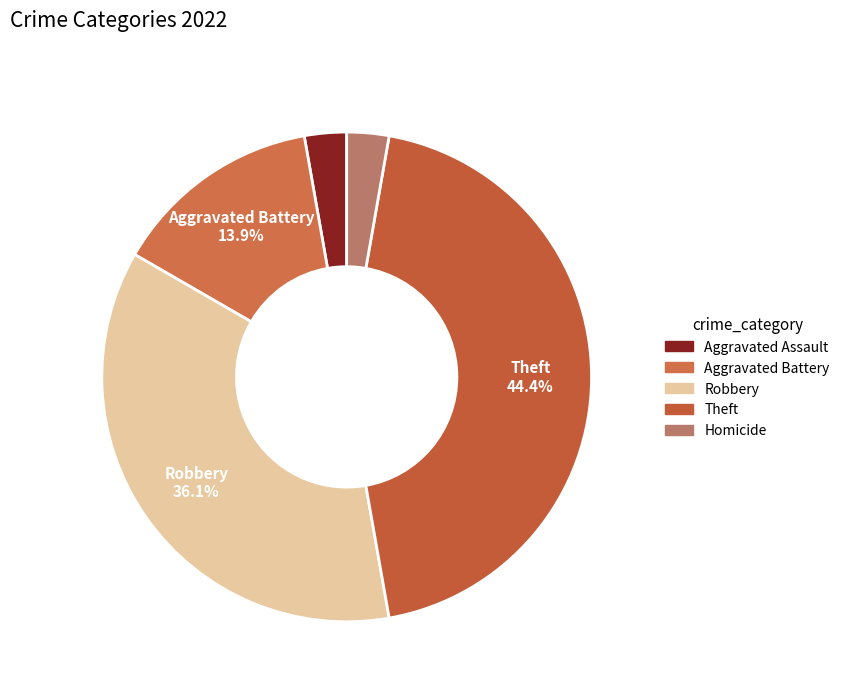

Count the number of slices in the pie.

5